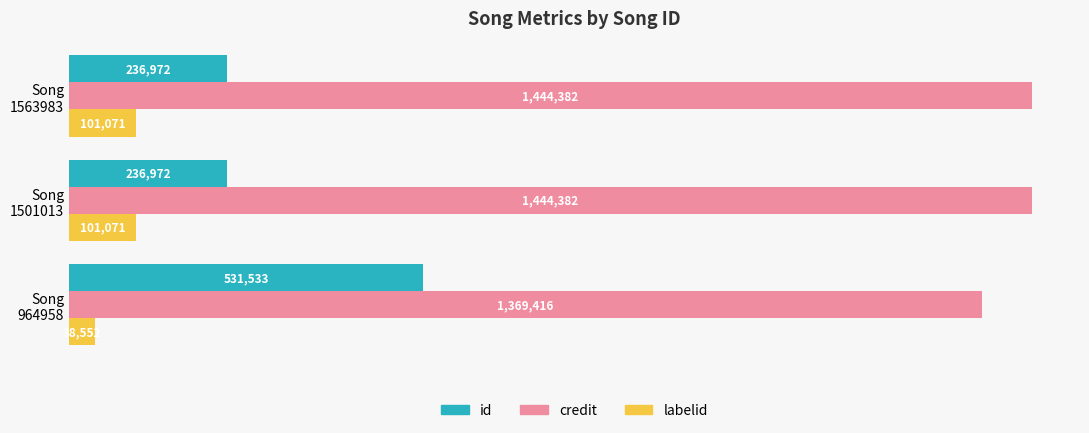

What are all the series names shown in the legend?

id, credit, labelid